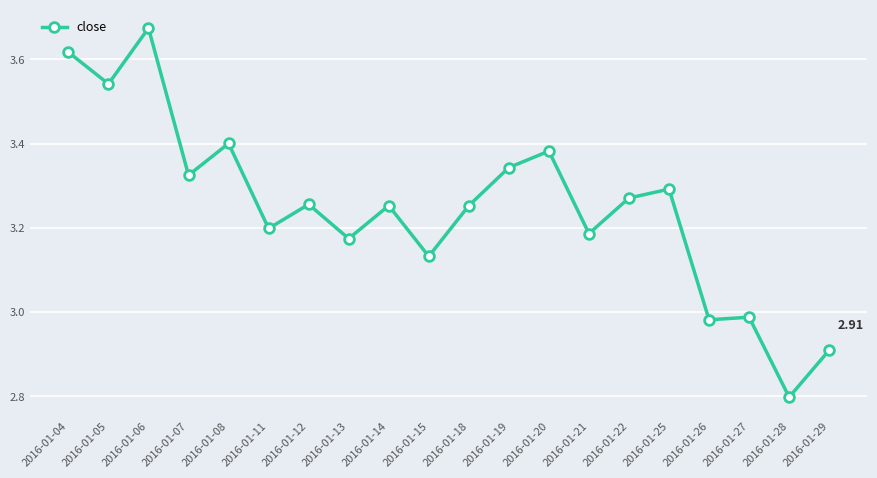

True or false: there are more than 1 points higher than both neighbors.

True